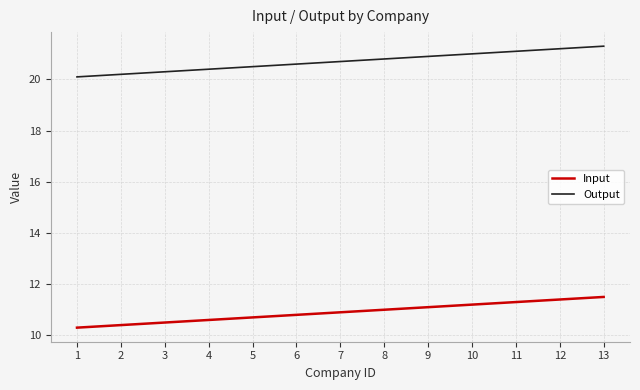

Is this an area chart (filled region under the line)?

No